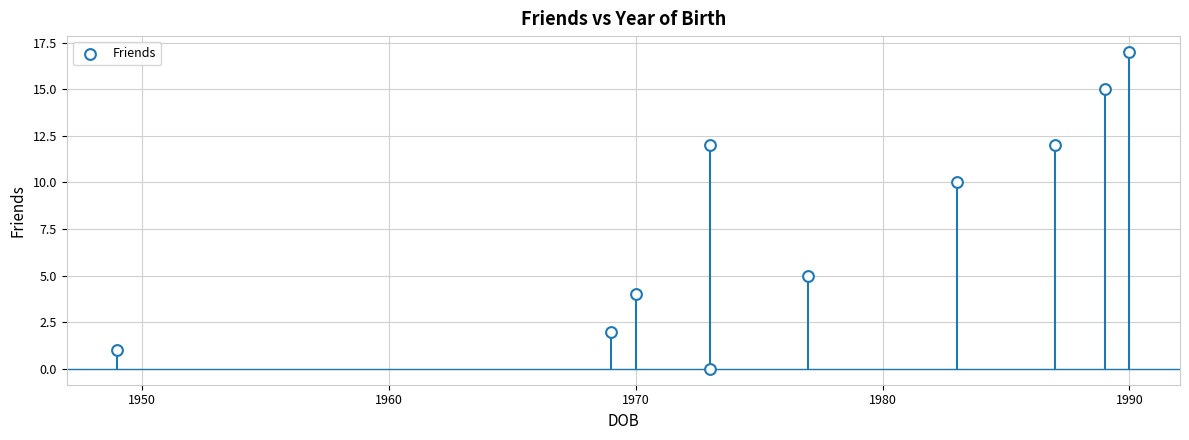

What is the range of Y values (max minus min)?

17